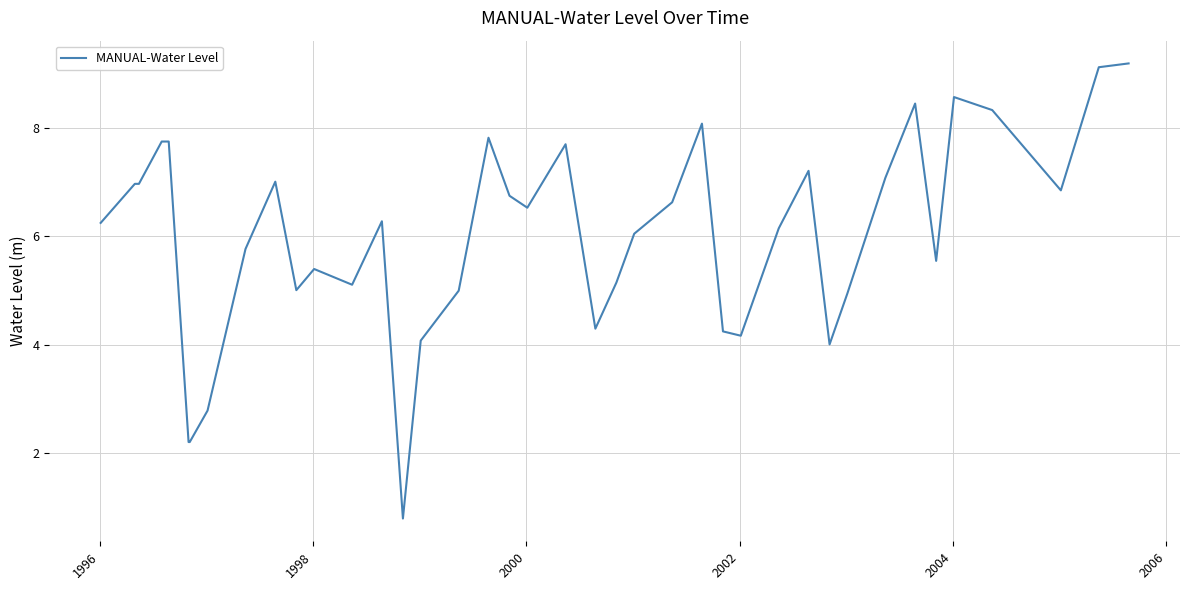

What is the maximum value shown in the chart?

9.2